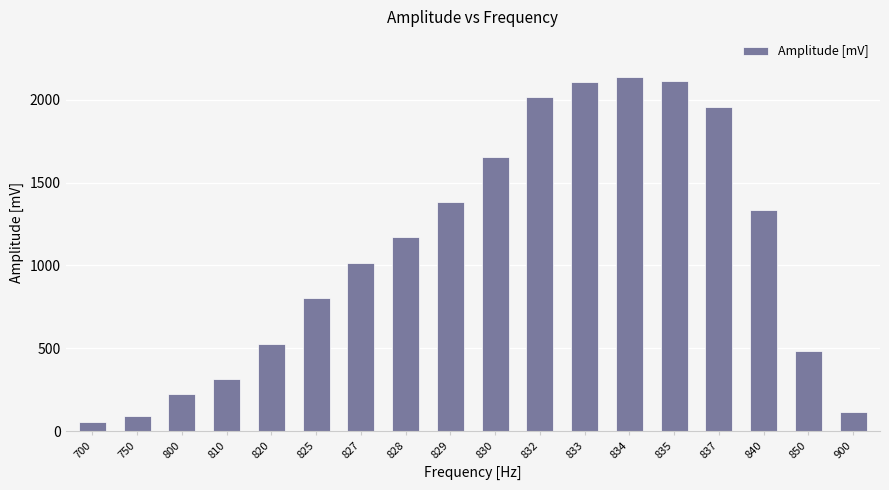

How many distinct data groups are displayed?

1